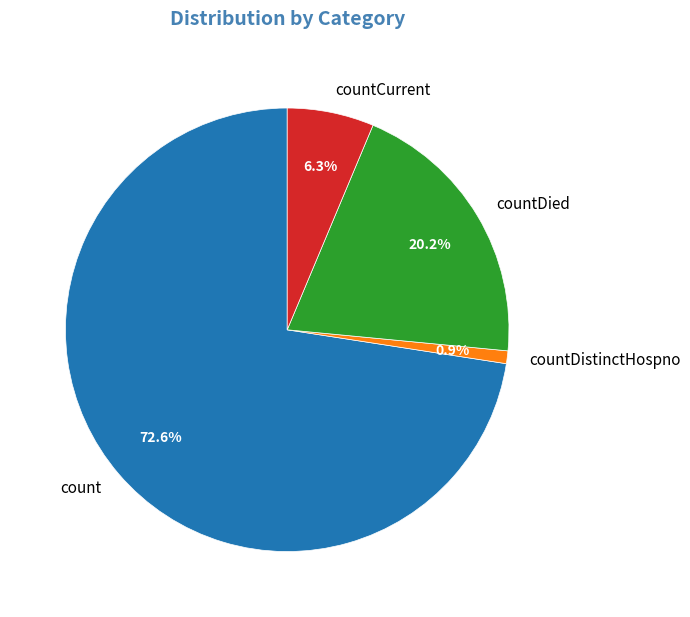

The countCurrent slice represents 1% of the pie. True or false?

False